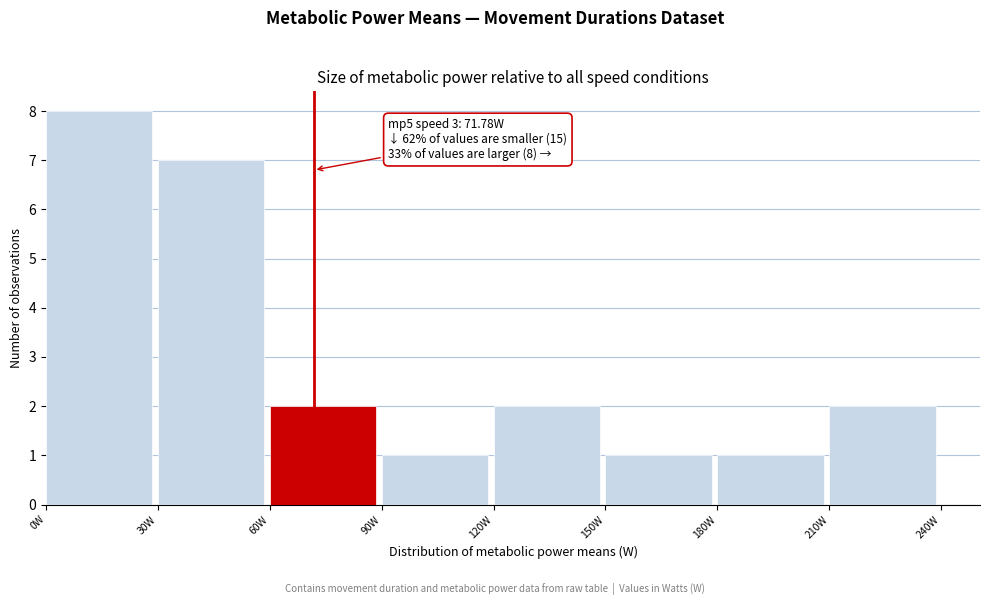

Over which range of the x-axis is the bar tallest?

0 to 30